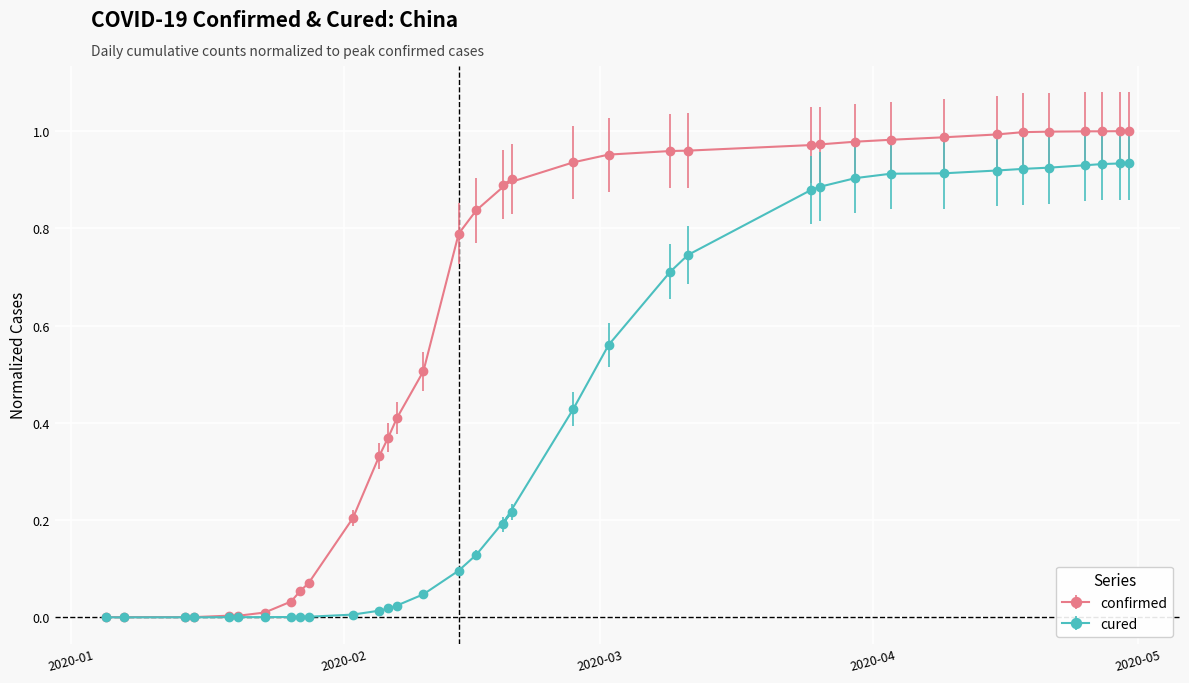

Which series has the widest spread of values?

confirmed